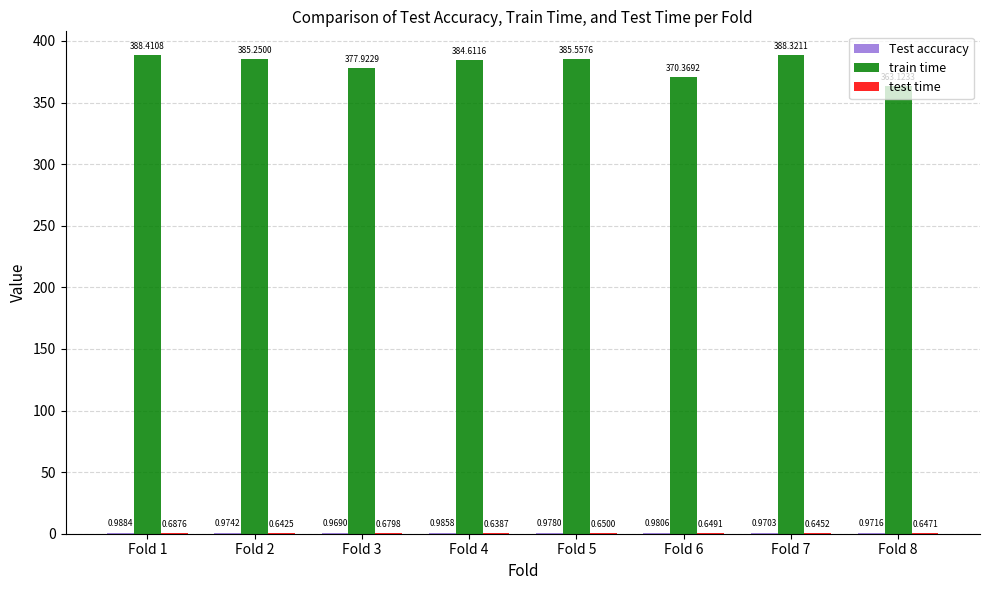

How many series are shown in this chart?

3